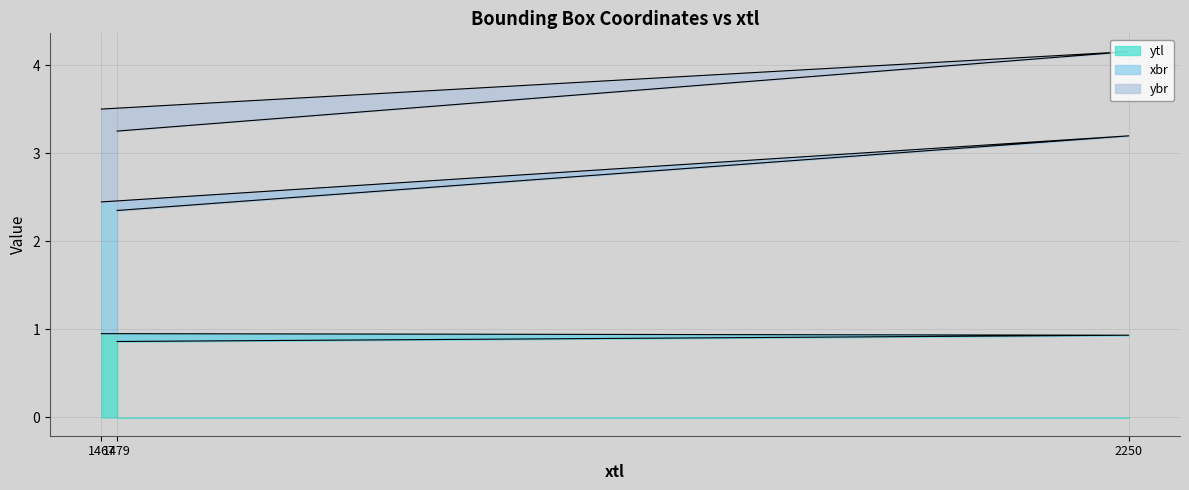

What is the average value of the xbr series?

2.7